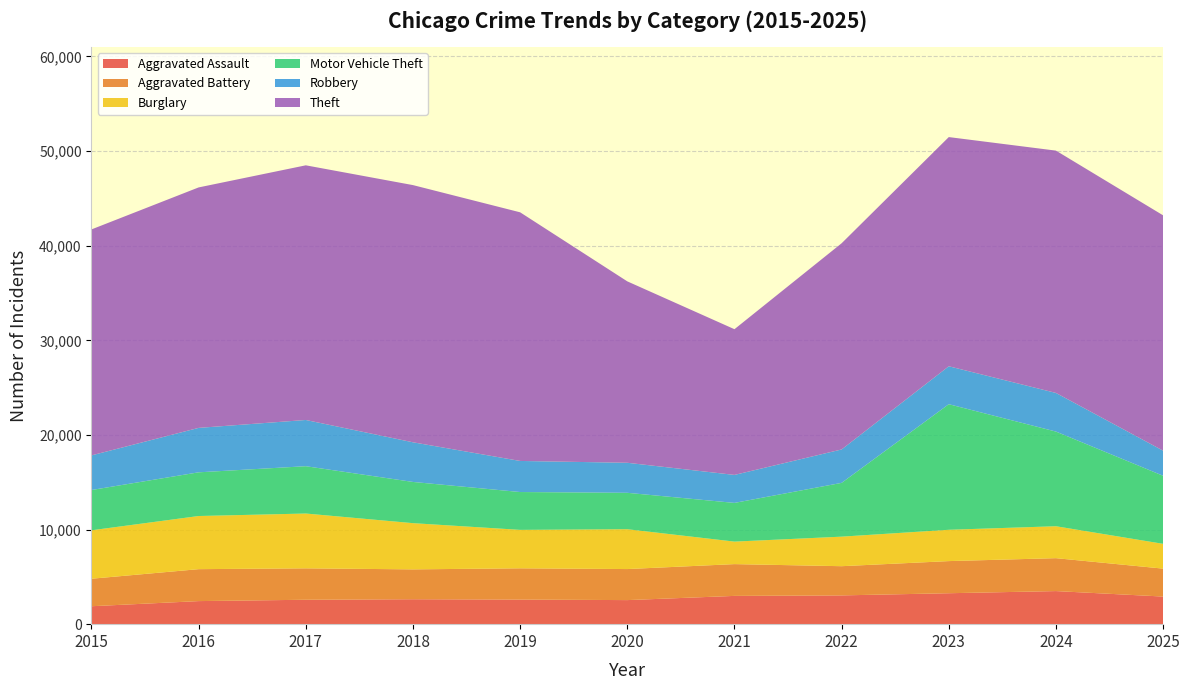

Reading right to left, what are all the values shown in this chart?

Aggravated Assault: 2025=2918	2024=3497	2023=3270	2022=3041	2021=2988	2020=2543	2019=2601	2018=2636	2017=2580	2016=2438	2015=1895
Aggravated Battery: 2025=2952	2024=3479	2023=3396	2022=3086	2021=3359	2020=3281	2019=3303	2018=3155	2017=3321	2016=3376	2015=2907
Burglary: 2025=2619	2024=3374	2023=3309	2022=3122	2021=2378	2020=4211	2019=4062	2018=4884	2017=5792	2016=5616	2015=5118
Motor Vehicle Theft: 2025=7193	2024=10004	2023=13272	2022=5684	2021=4091	2020=3848	2019=3999	2018=4356	2017=5001	2016=4618	2015=4257
Robbery: 2025=2654	2024=4083	2023=4010	2022=3532	2021=2958	2020=3174	2019=3285	2018=4191	2017=4886	2016=4697	2015=3660
Theft: 2025=24870	2024=25610	2023=24221	2022=21791	2021=15399	2020=19173	2019=26278	2018=27181	2017=26914	2016=25413	2015=23882